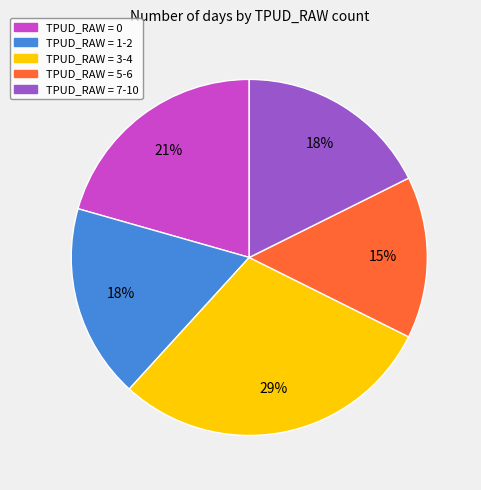

To the nearest percent, what is the average slice percentage?

20%